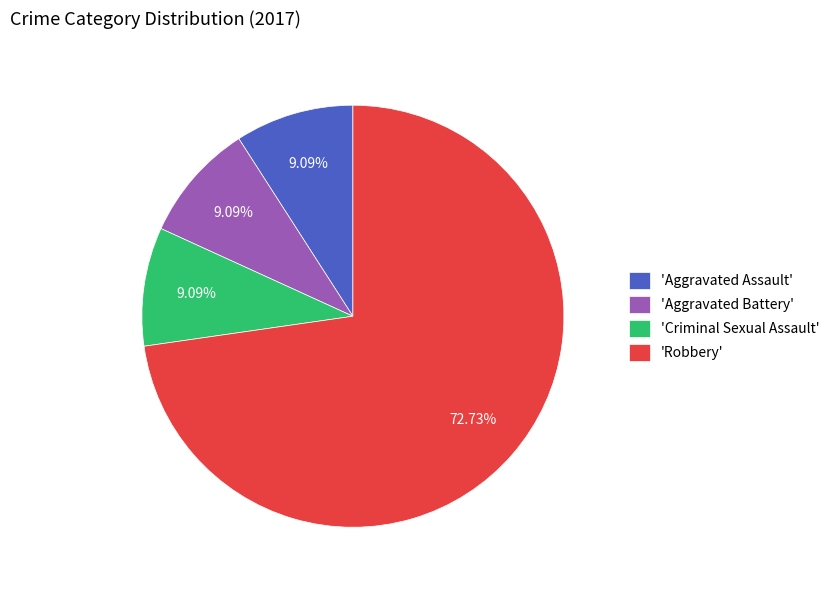

To the nearest percent, what is the difference between the largest and smallest slice percentages?

64%